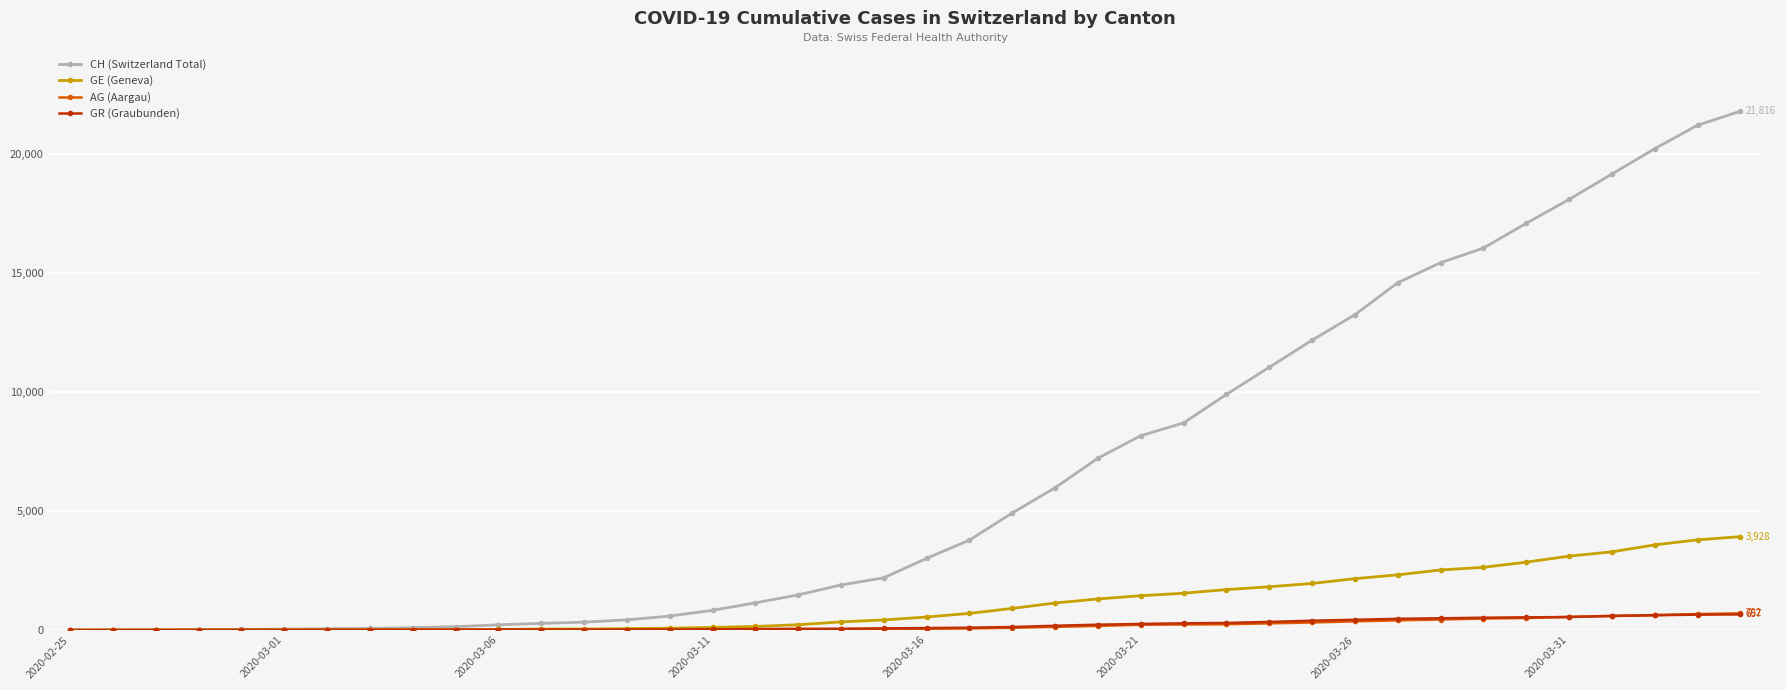

What are all the series names shown in the legend?

CH (Switzerland Total), GE (Geneva), AG (Aargau), GR (Graubunden)